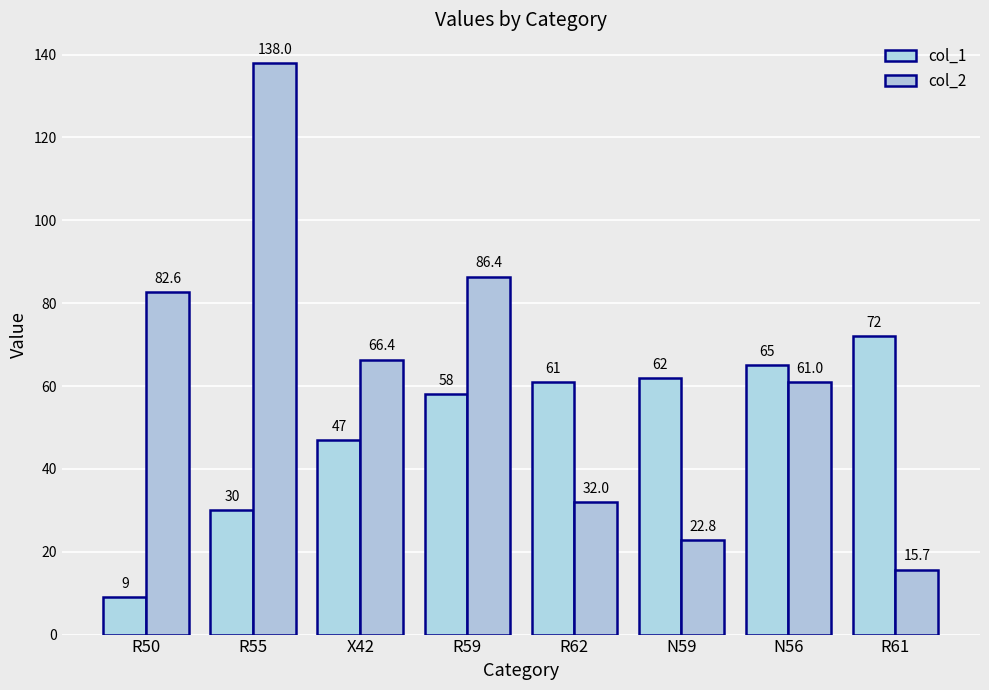

True or false: col_2 has a value of 15.7 at R61.

True